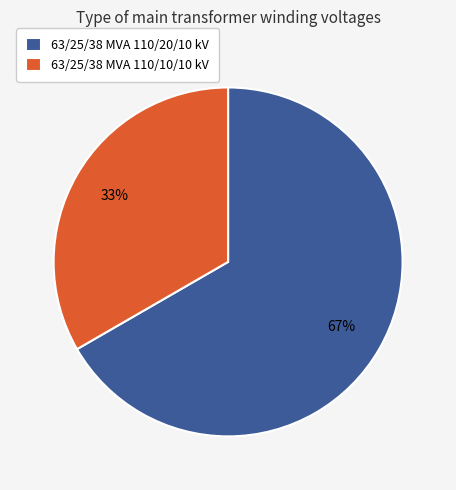

How many slices are in this pie chart?

2